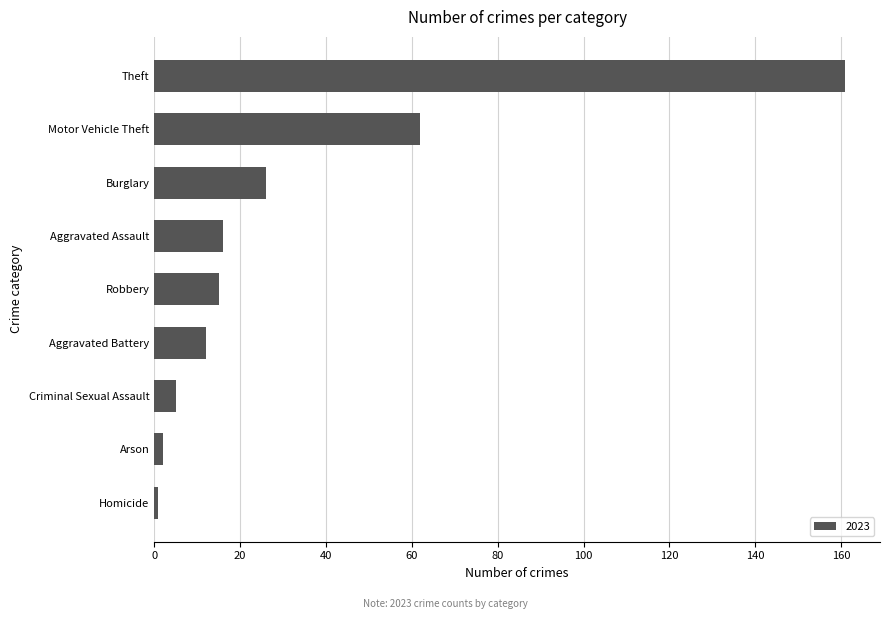

Which has a higher value, Homicide or Robbery?

Robbery